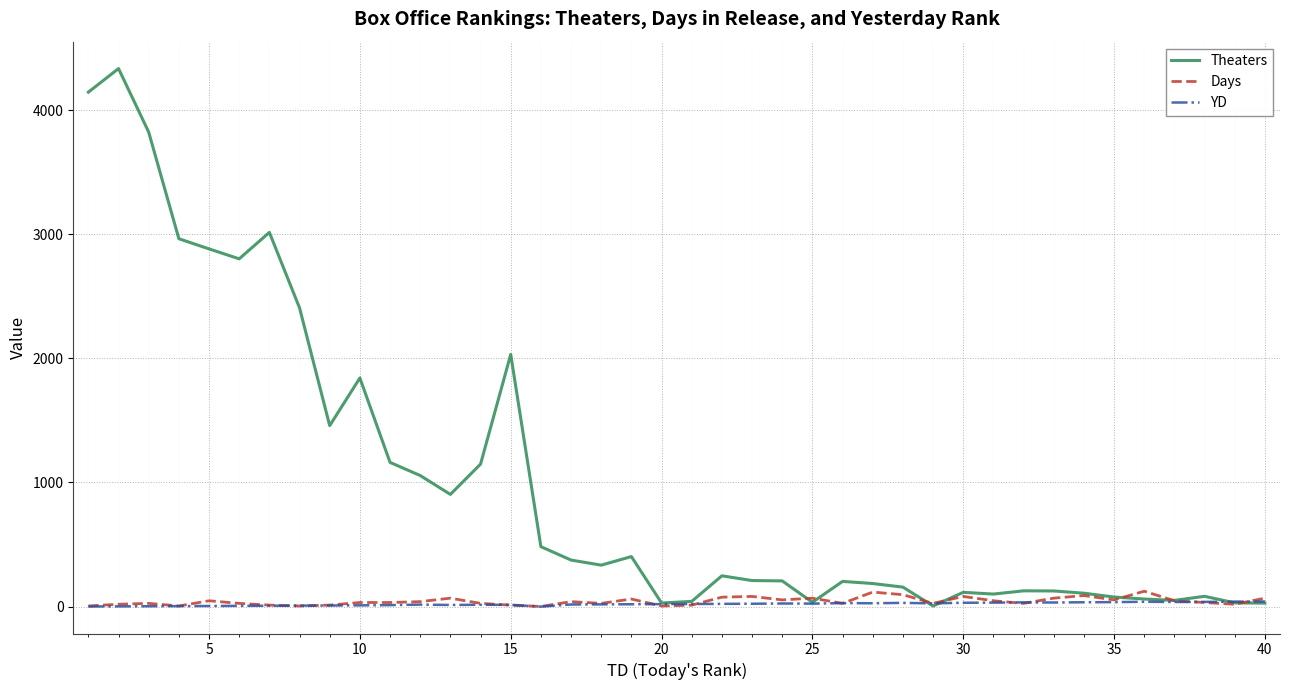

Does the chart have visible grid lines?

Yes